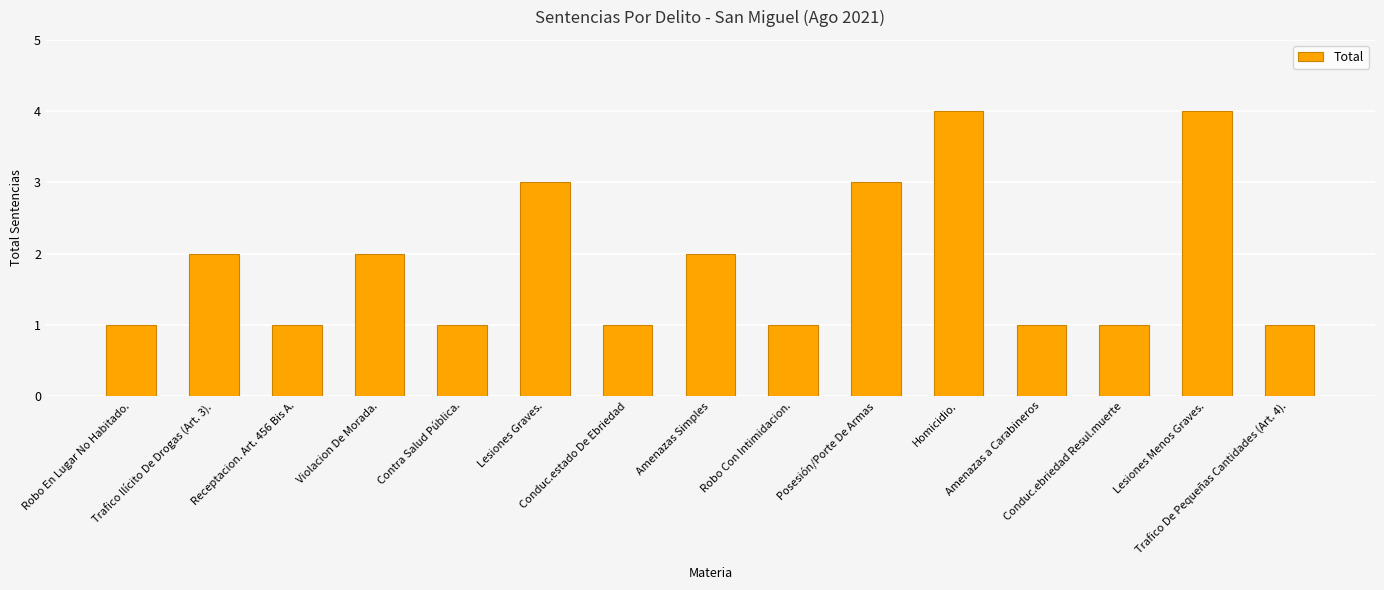

What is the maximum value shown in the chart?

4